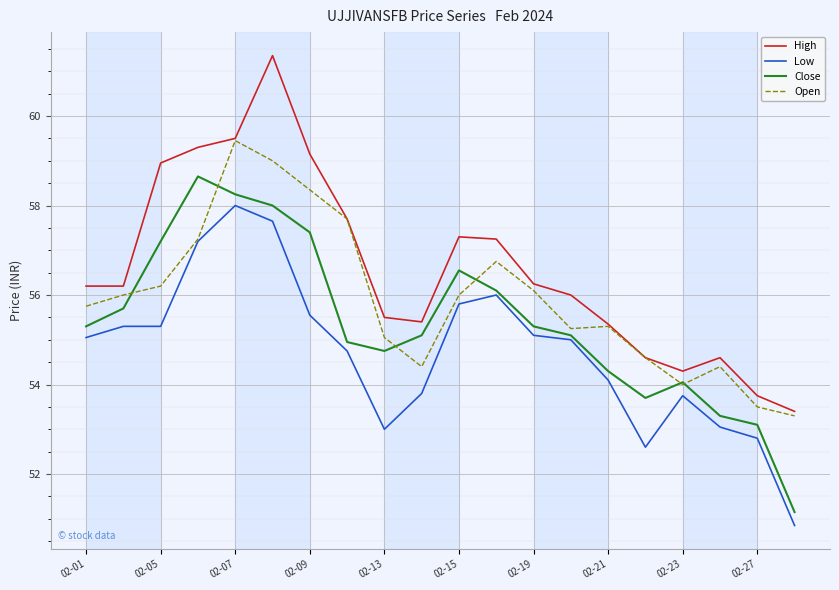

Which series has the largest total across all categories?

High